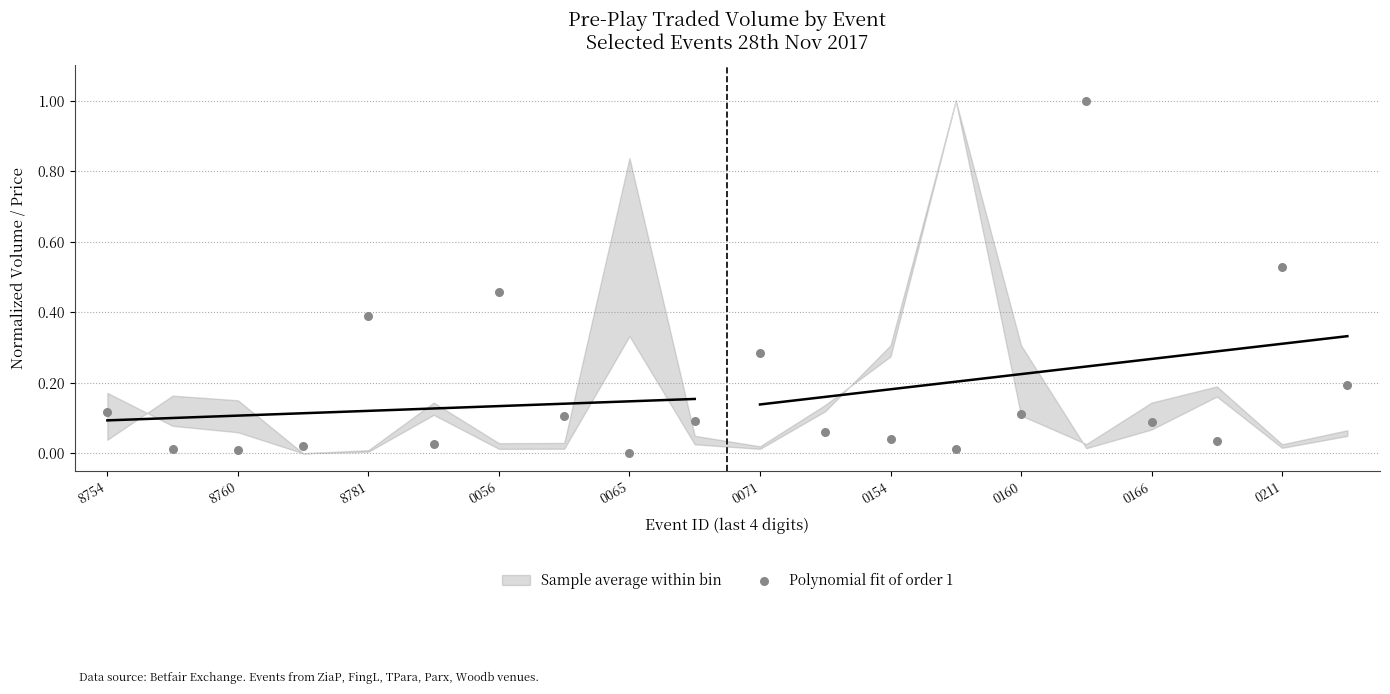

What is the range of Y values (max minus min)?

1.0